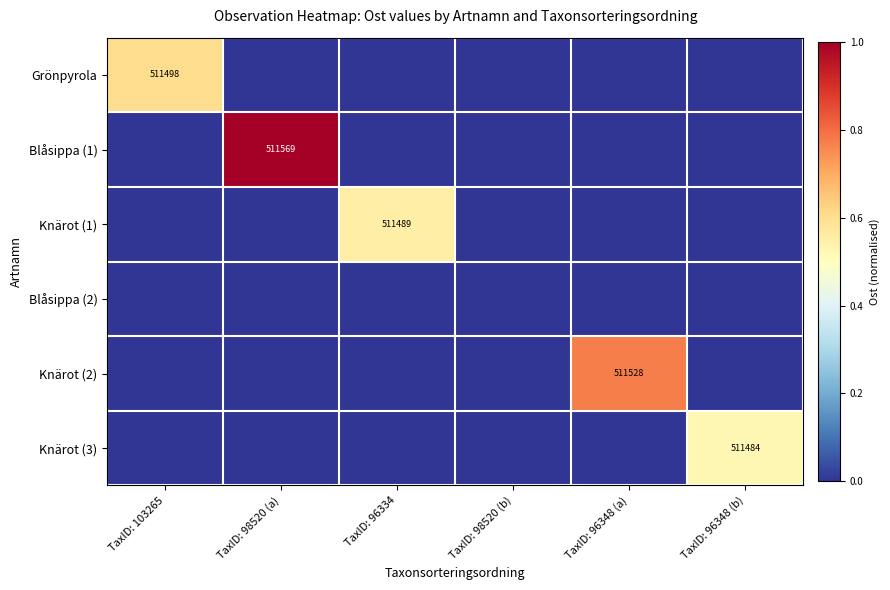

True or false: Knärot (2) has a value of 511528 at TaxID: 96348 (a).

True